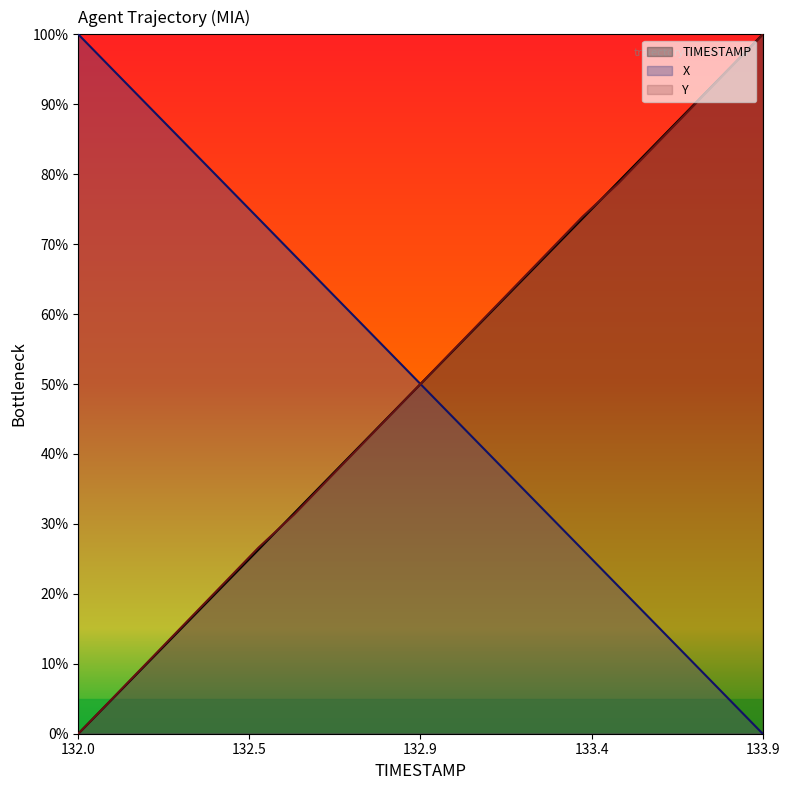

What is the difference between the highest and lowest values at 132.7?

26.5